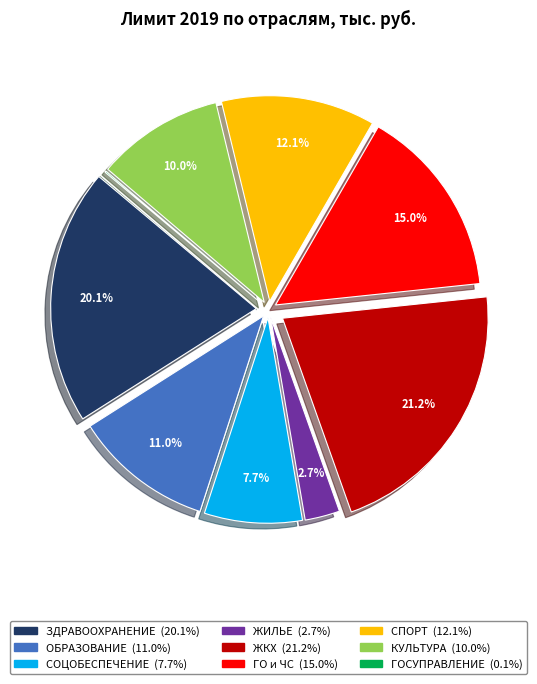

Is it true that ГО и ЧС is 27% of the pie?

False